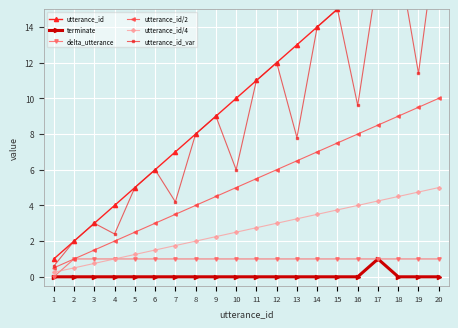

What is the average value of the utterance_id_var series?

9.1